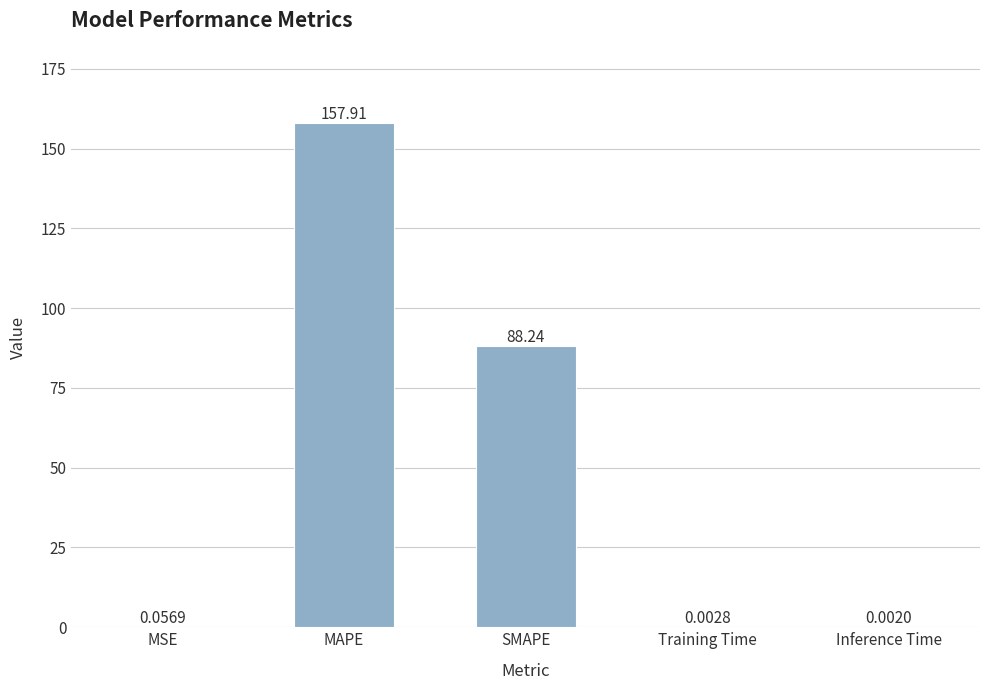

Between Training Time and MSE, which is larger?

MSE